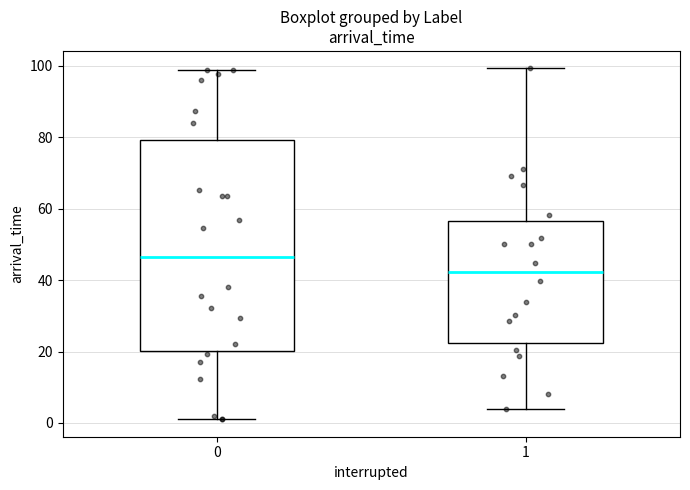

Reading left to right, transcribe this box plot: for each box, give where its median line is, the range the box spans, and where its two whiskers end, as read against the y-axis. The values are not printed on the chart, so give them approximately, as read against the axis.

0: median 46, box 20 to 80, whiskers 2 to 98
1: median 42, box 22 to 56, whiskers 4 to 100